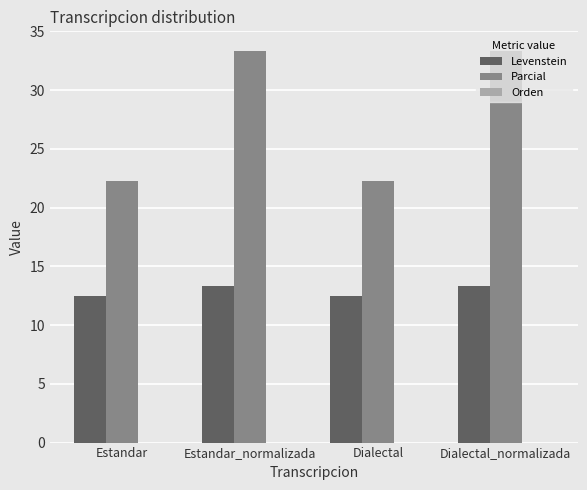

What is the greatest value displayed?

33.3